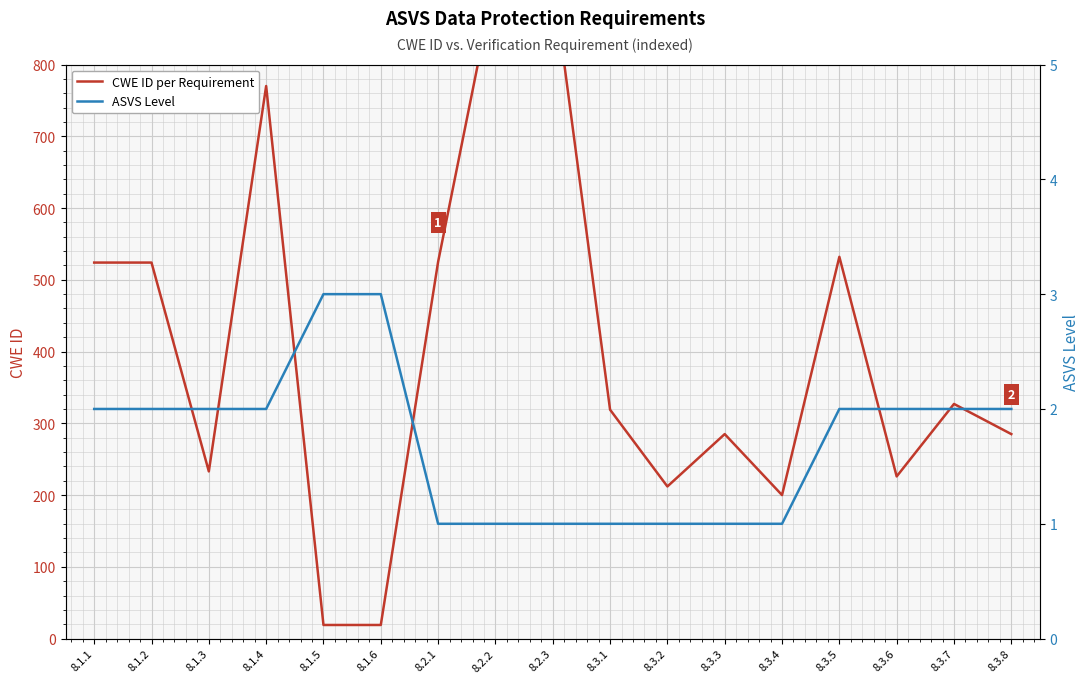

True or false: CWE ID per Requirement and ASVS Level intersect in this chart.

False